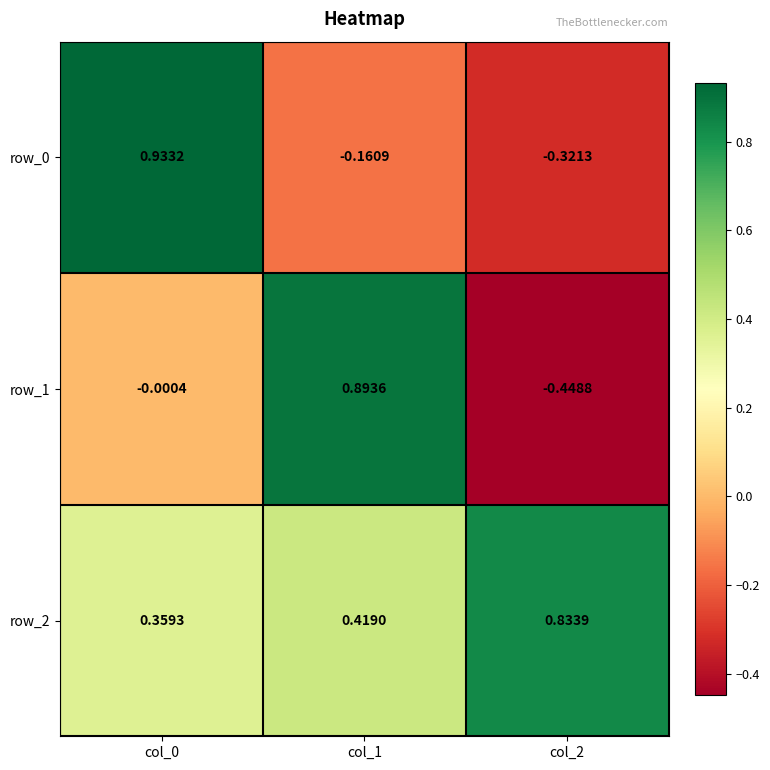

Is the value of row_1 at col_2 greater than the value of row_2 at col_0?

No